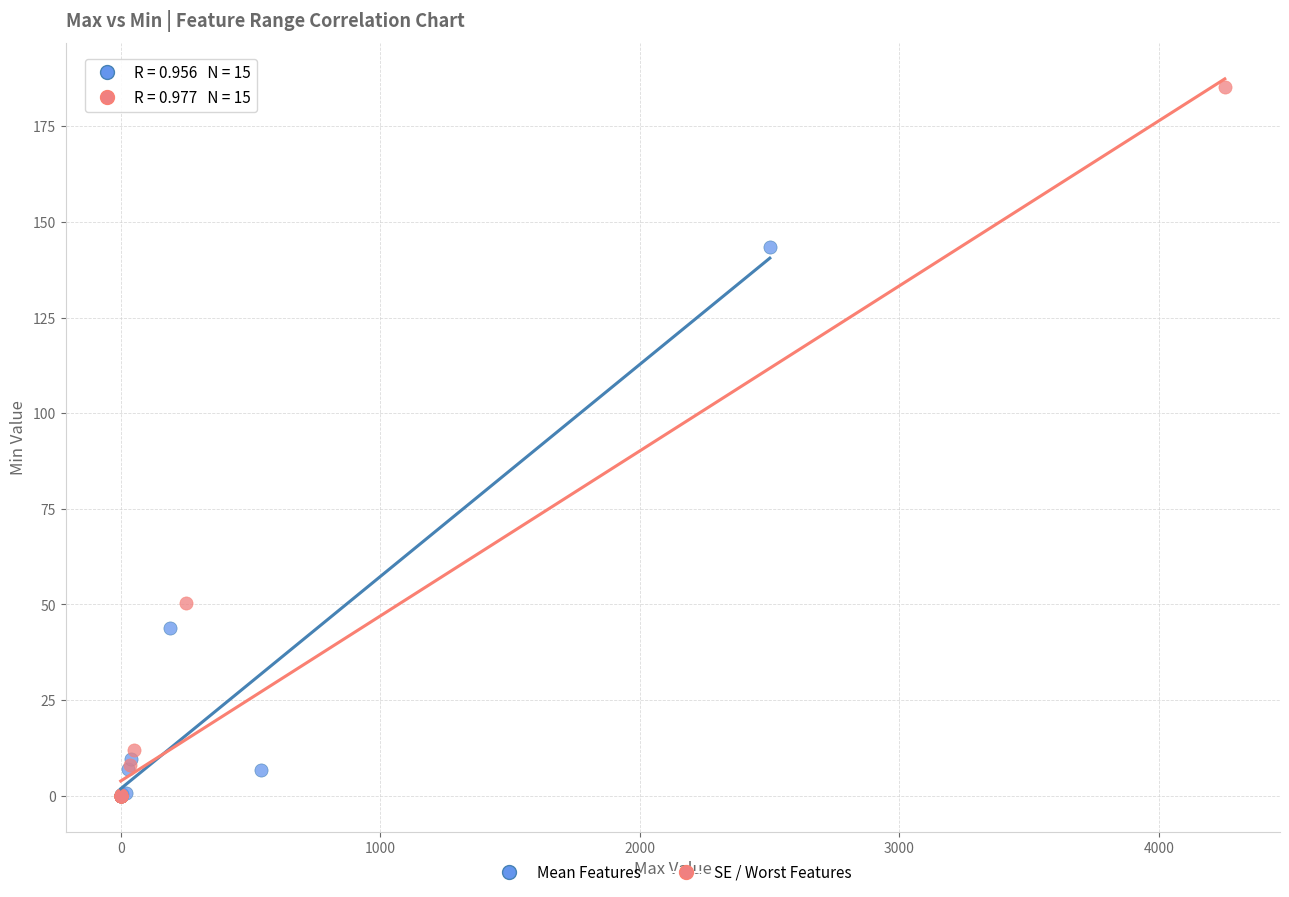

Which series has the largest Y range (max minus min)?

SE / Worst Features